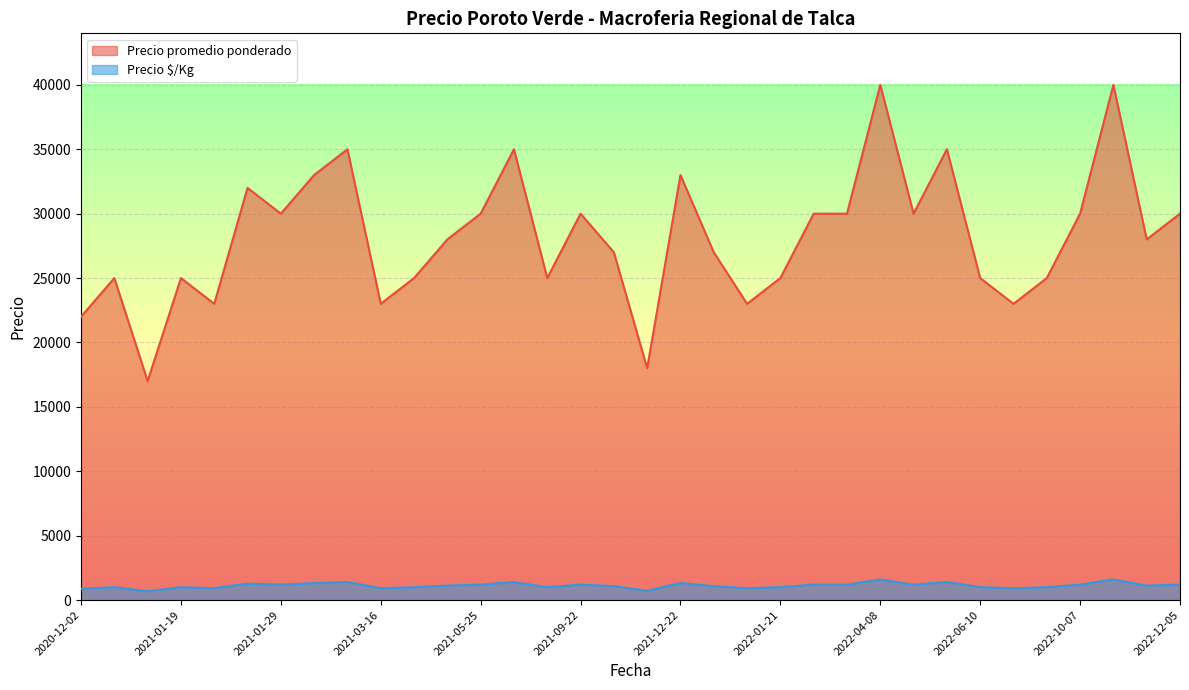

What is the maximum value shown in the chart?

40000